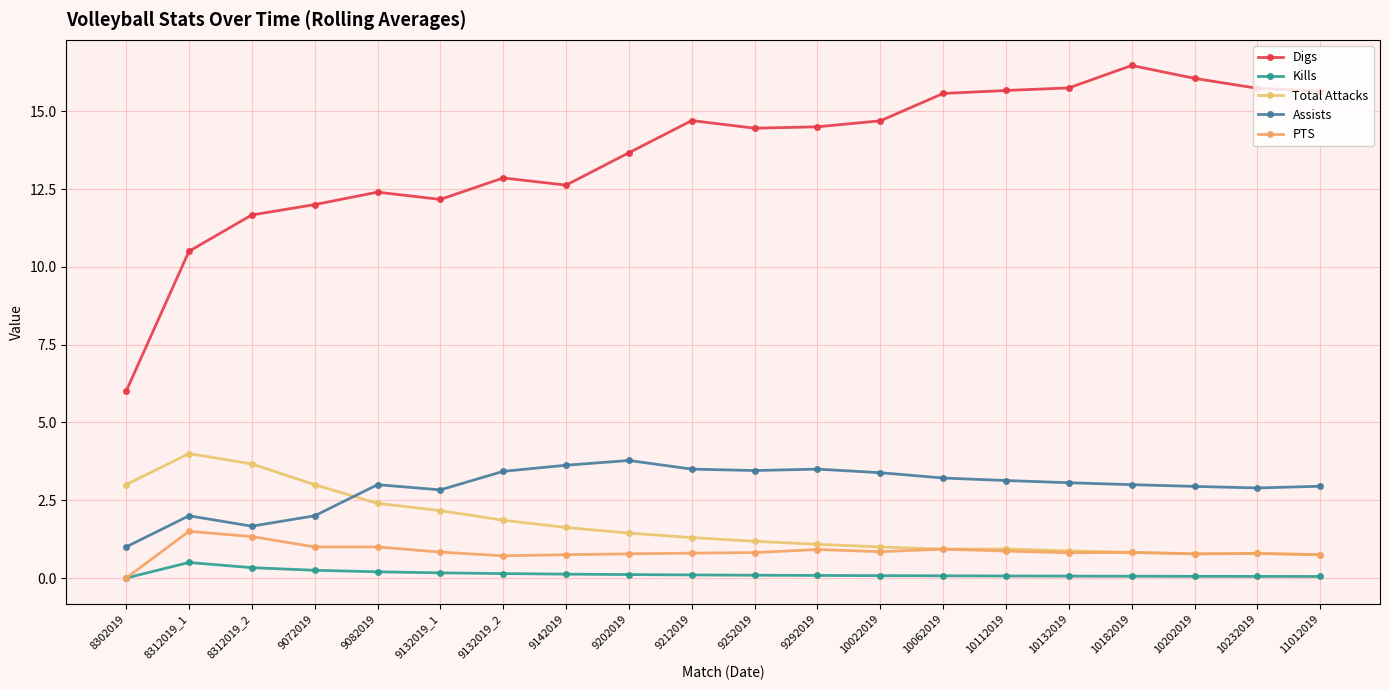

Which series changed the most between 9132019_1 and 10182019?

Digs